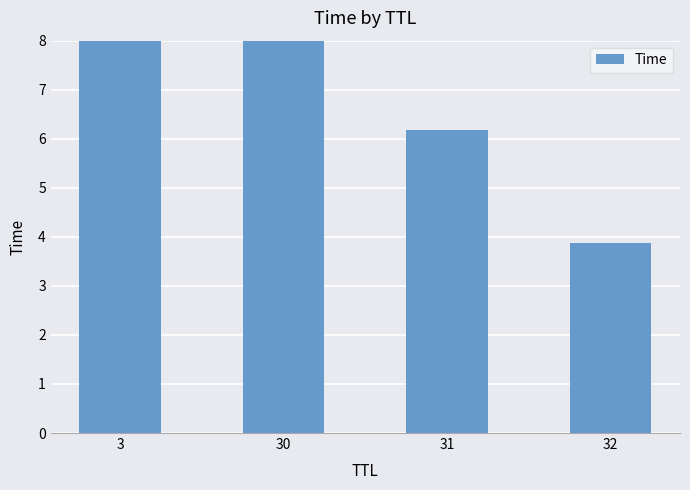

What is the smallest value displayed?

3.9